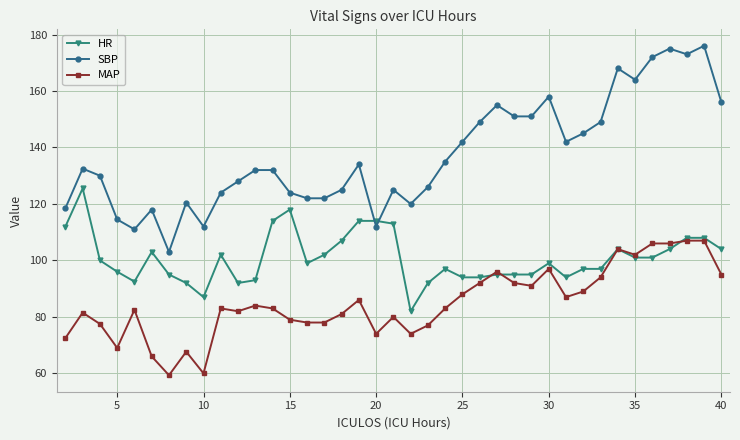

True or false: SBP and MAP intersect in this chart.

False